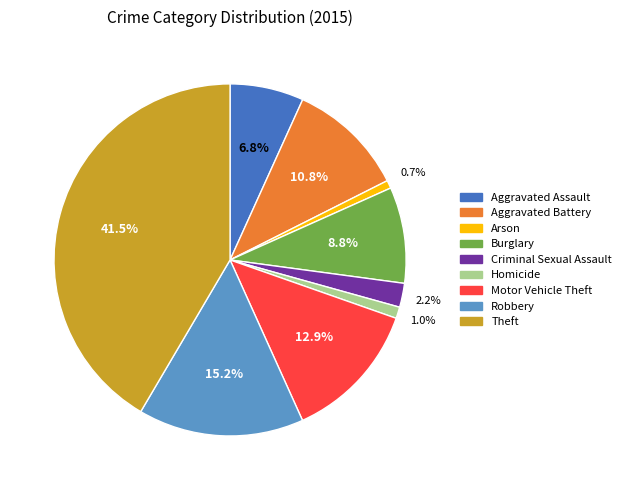

Combined, do Criminal Sexual Assault and Motor Vehicle Theft account for over 50%?

No